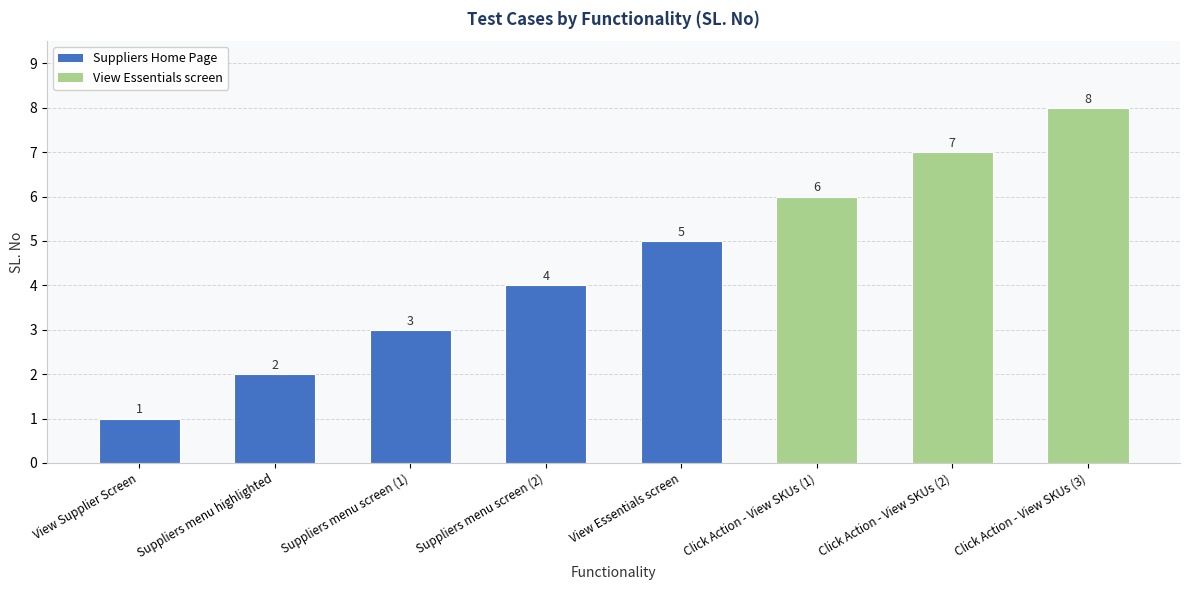

What is the label of the 4th bar from the right?

View Essentials screen